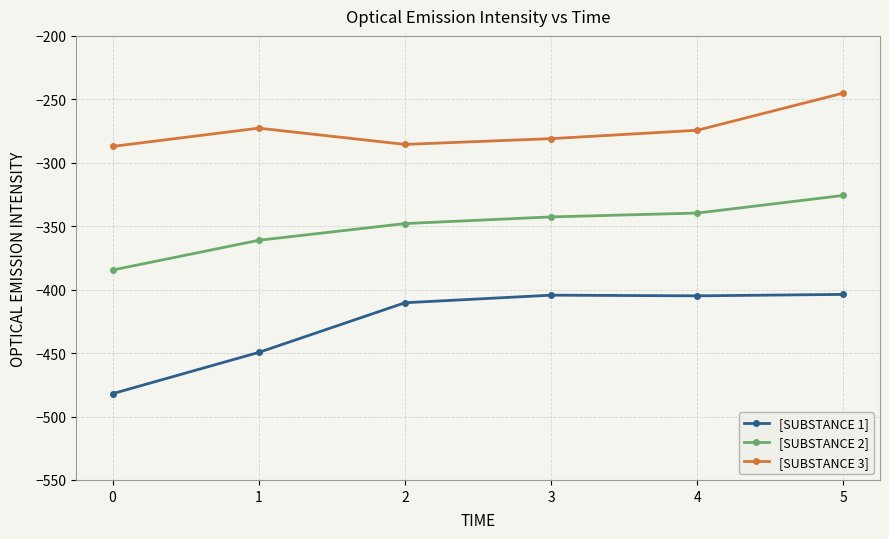

Is this an area chart (filled region under the line)?

No